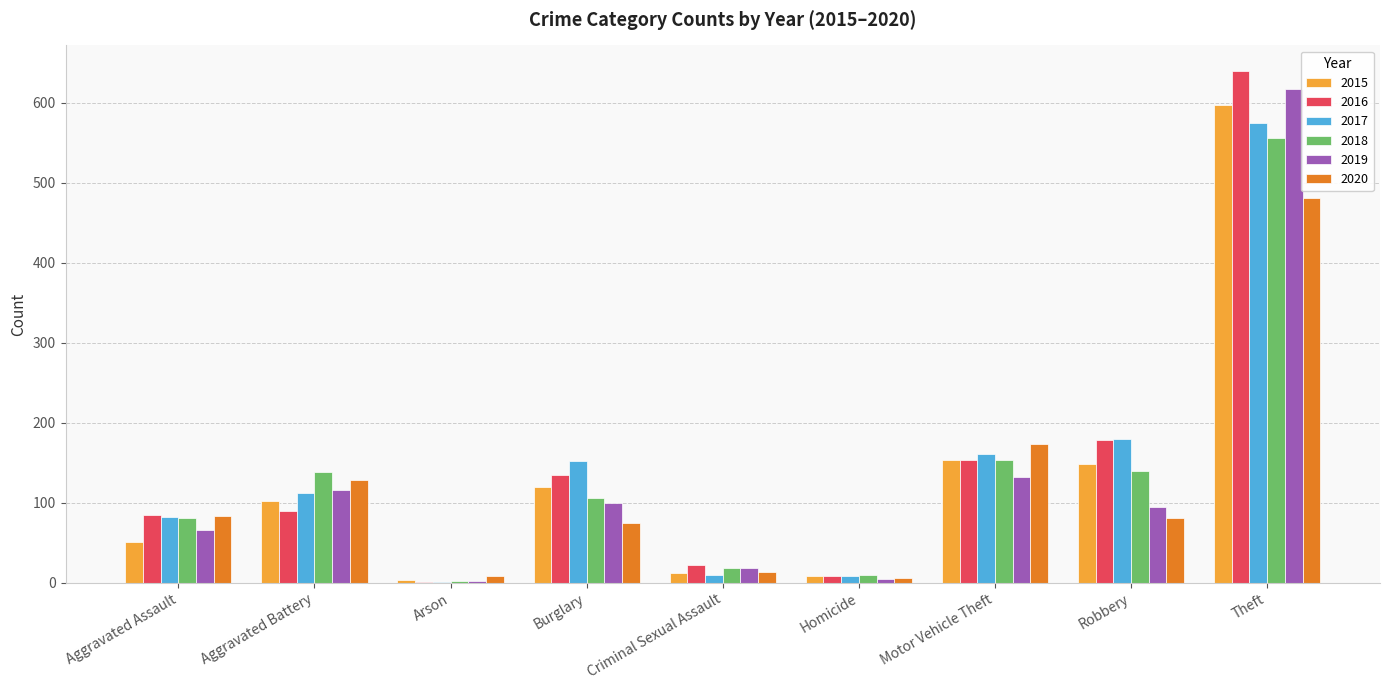

Between Aggravated Assault and Theft, which series saw the biggest shift?

2016